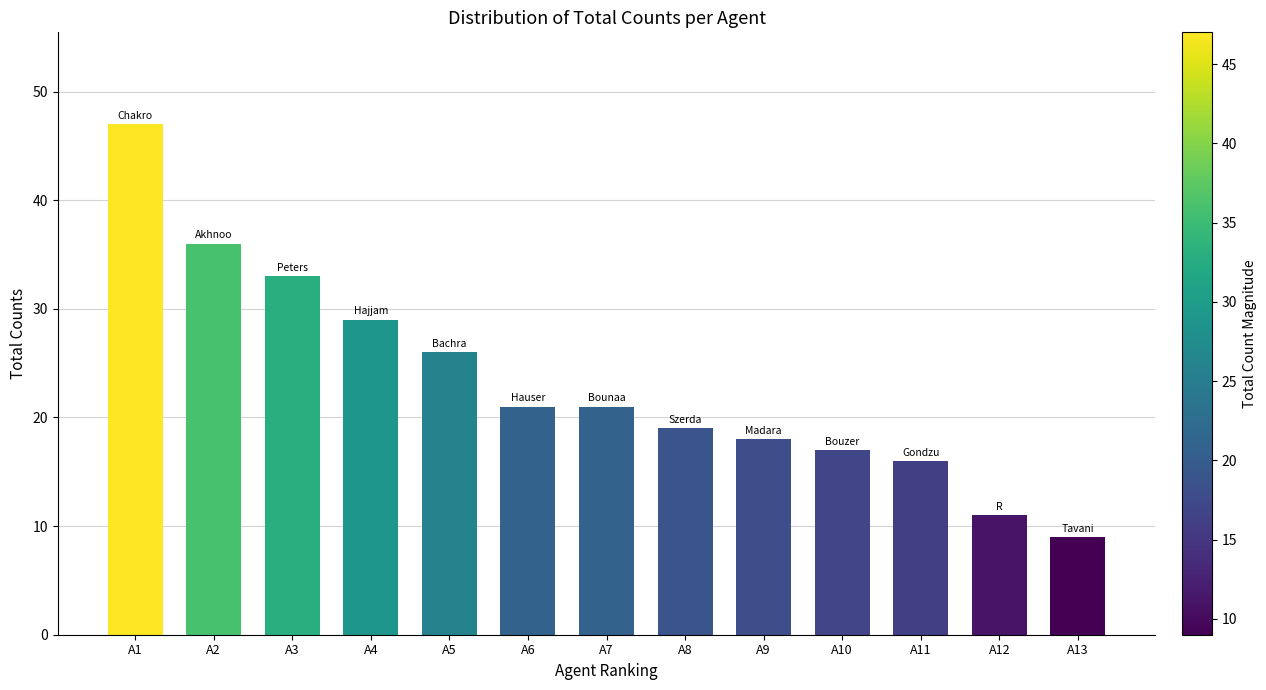

True or false: the data shows 36 at A2.

True